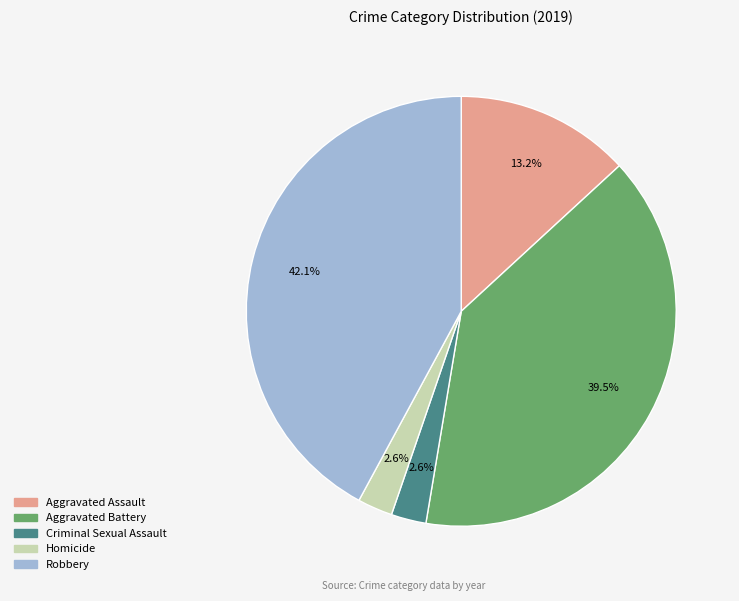

Between Aggravated Assault and Homicide, which is larger?

Aggravated Assault